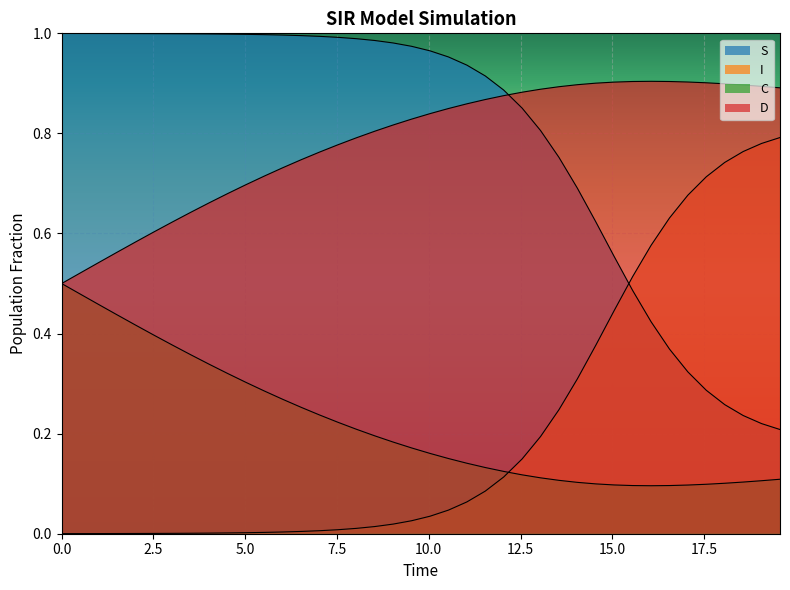

Which series has the largest total across all categories?

S